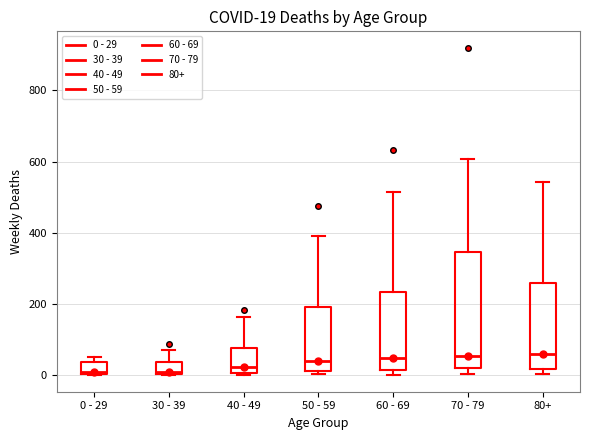

Comparing the boxes themselves (not the whiskers), which one is the tallest?

70 - 79